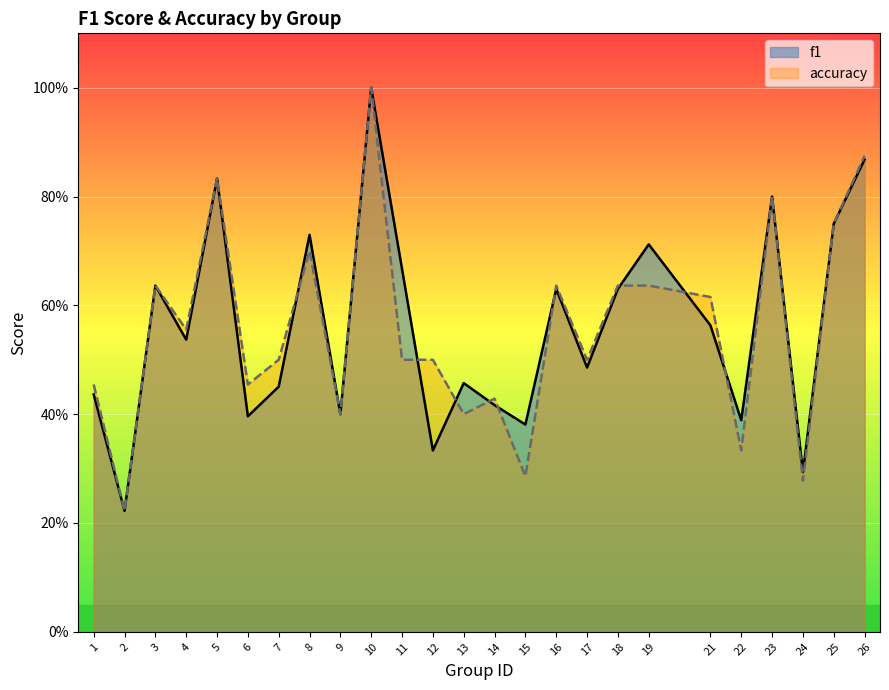

List the series in order of their overall mean, highest first.

f1, accuracy